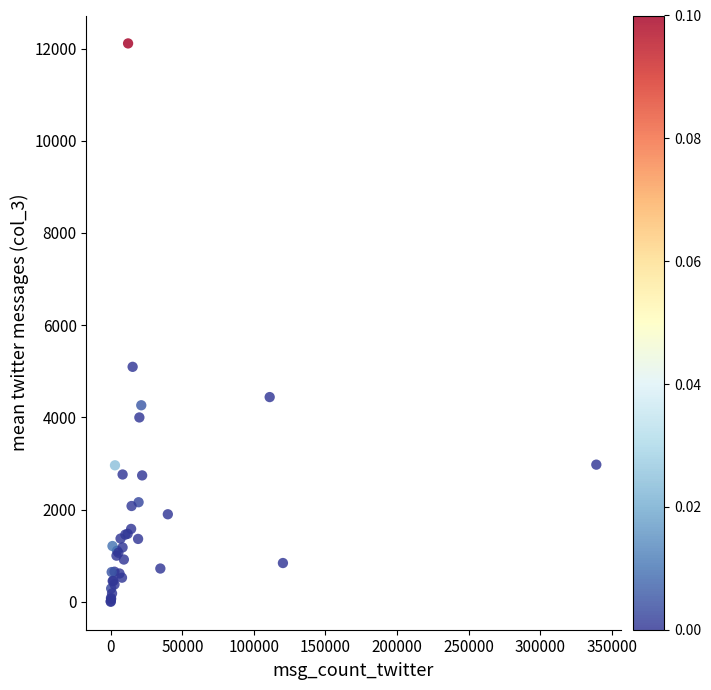

What Y value in the scatter plot is closest to 6056?

5096.7